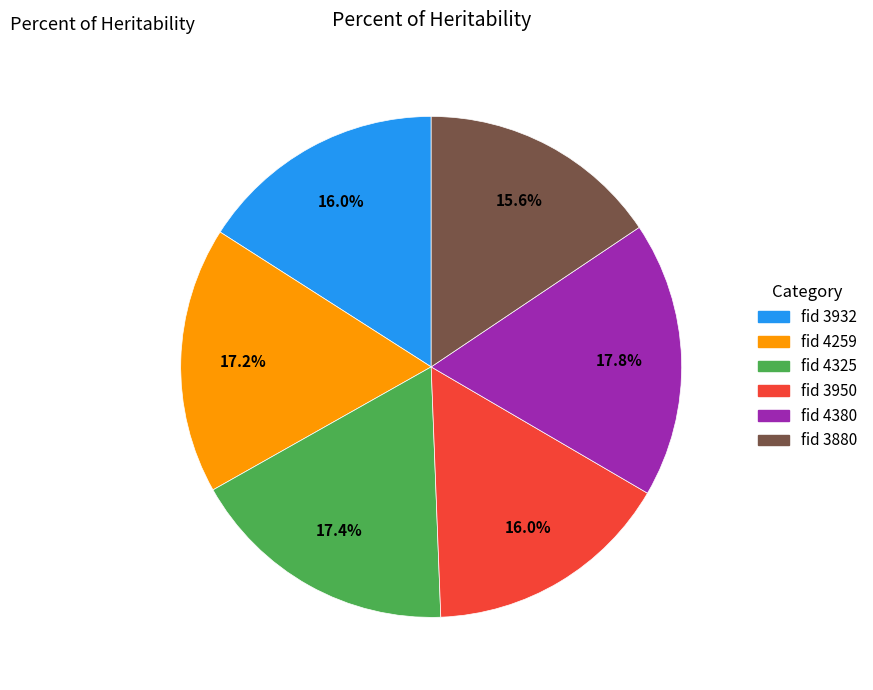

Is there any slice that represents more than half of the pie?

No